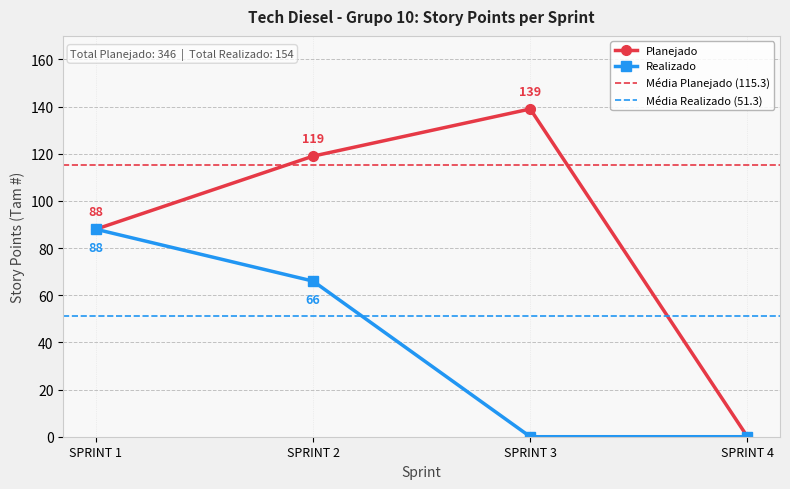

How many lines are shown in the chart?

4